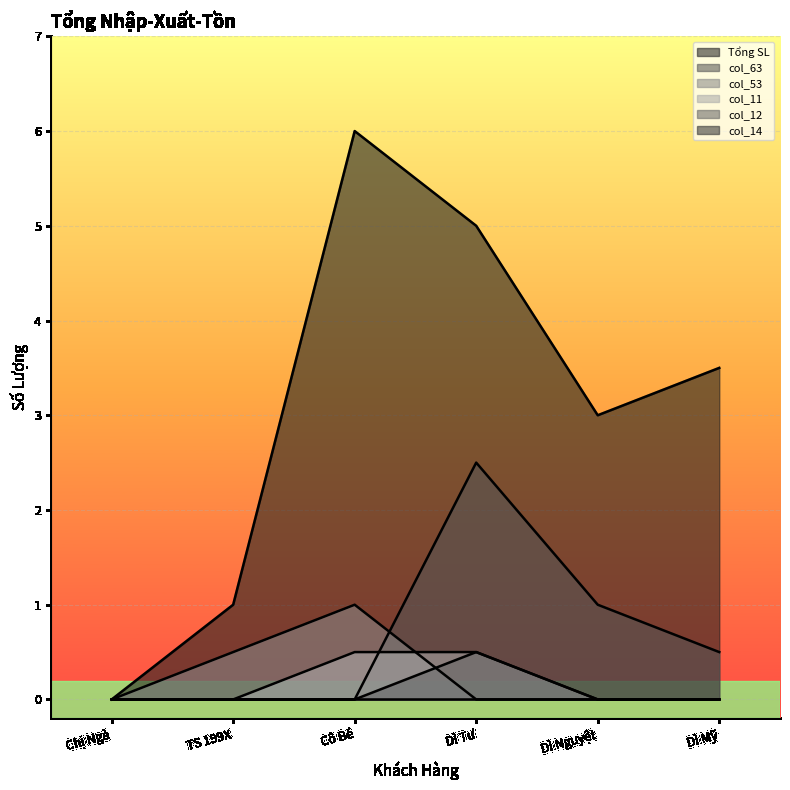

True or false: Tổng SL and col_12 cross at least once.

False